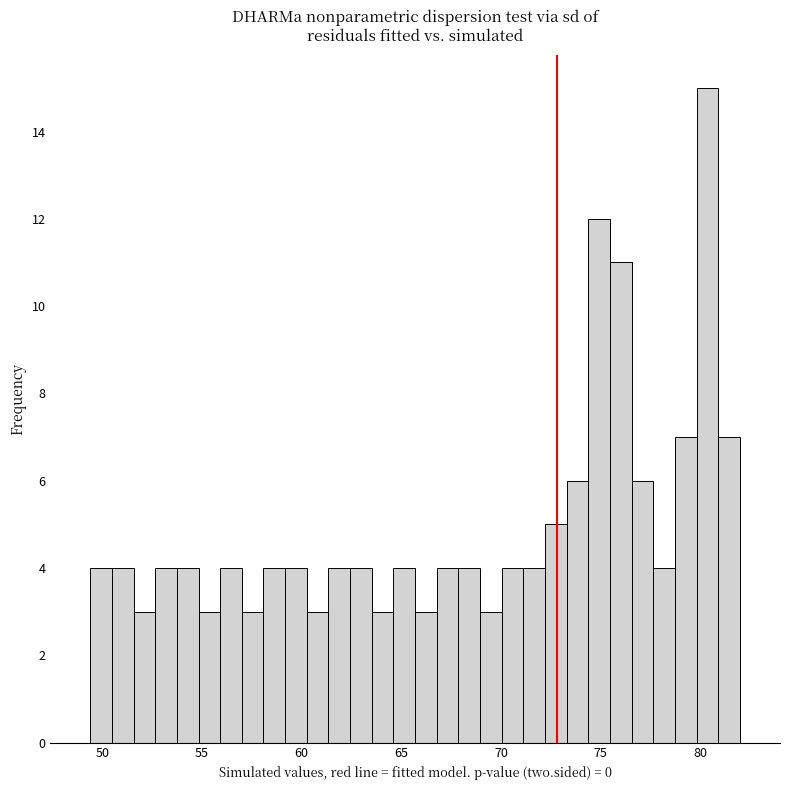

Read against the x-axis, roughly where is the centre of the tallest bar?

80.5